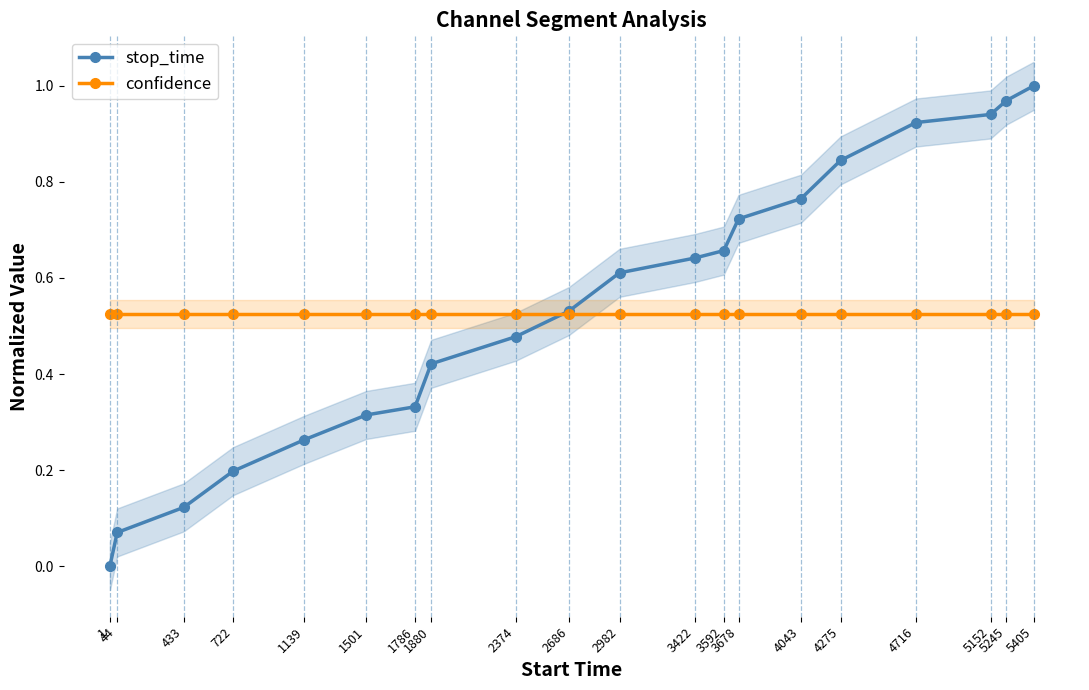

Rank the categories by stop_time value from highest to lowest.

5405, 5245, 5152, 4716, 4275, 4043, 3678, 3592, 3422, 2982, 2686, 2374, 1880, 1786, 1501, 1139, 722, 433, 44, 1